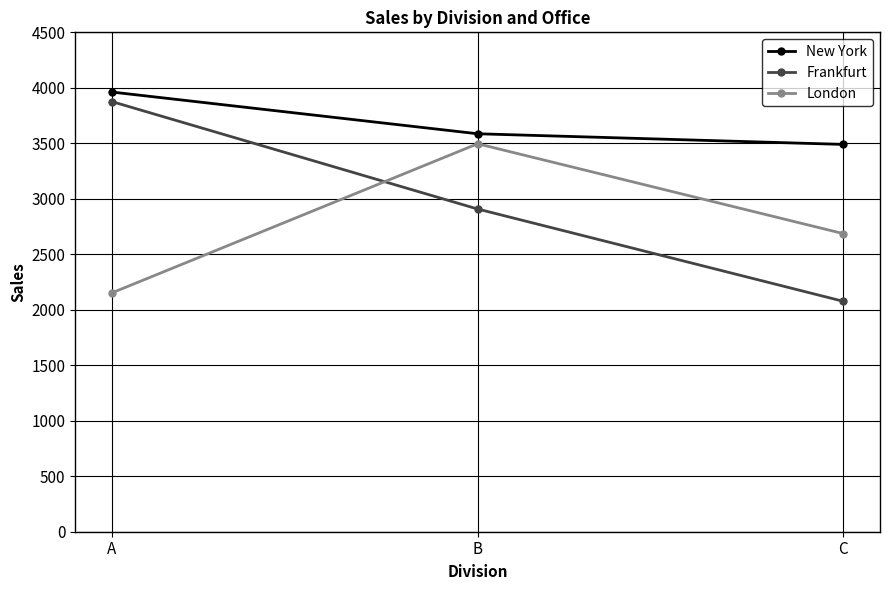

What are all the series names shown in the legend?

New York, Frankfurt, London